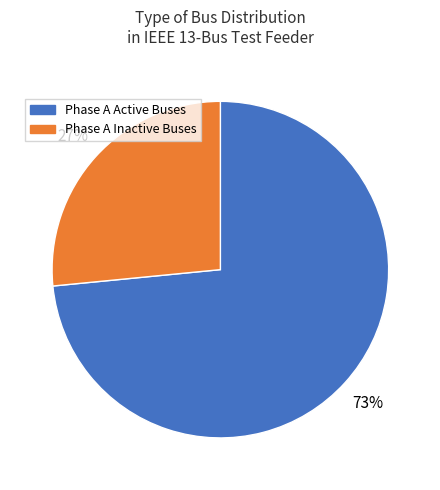

To the nearest percent, what is the average slice percentage?

50%